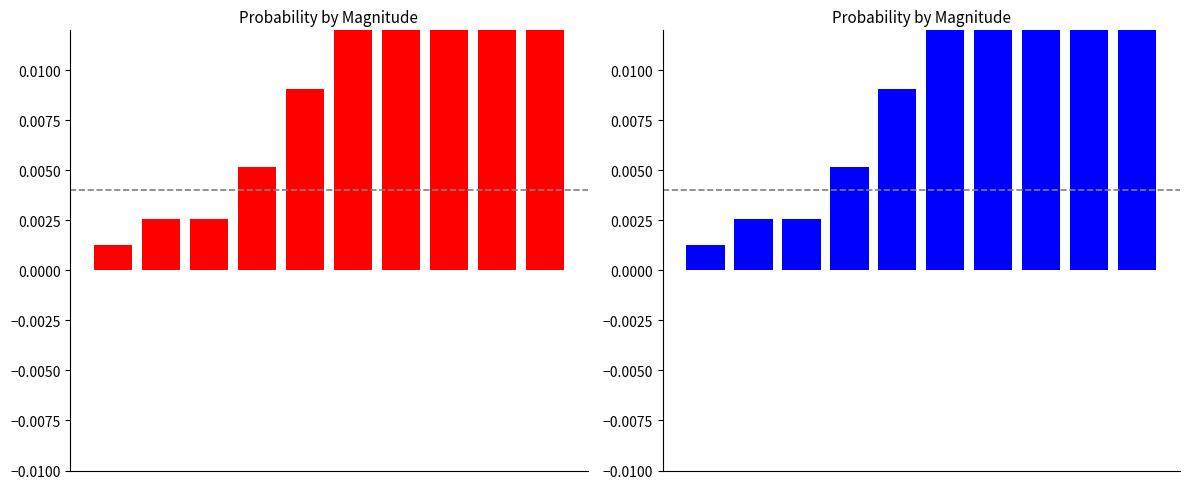

True or false: the data shows 0.5 at 9.

True